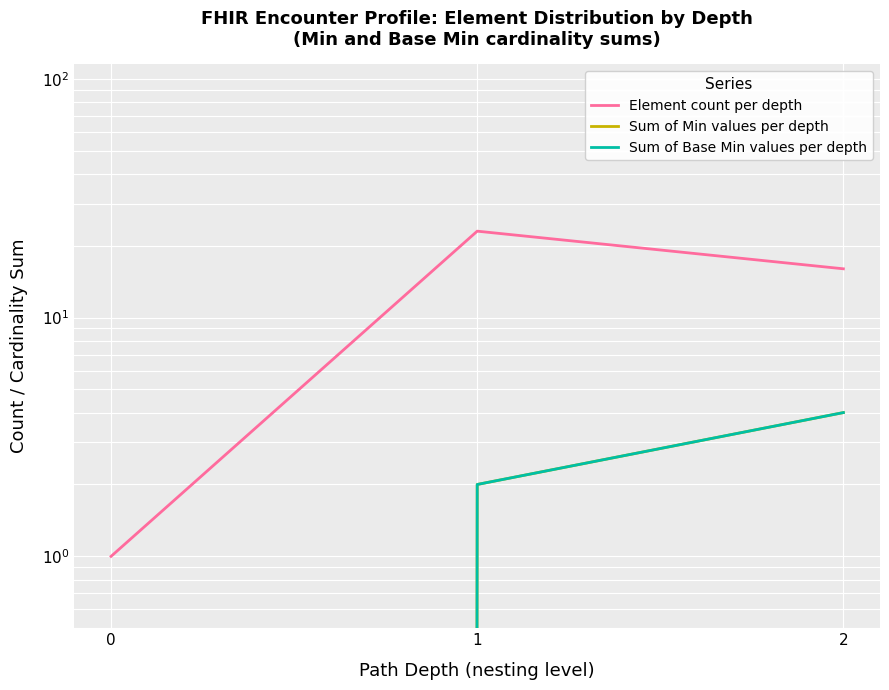

What is the average value of the Sum of Base Min values per depth series?

2